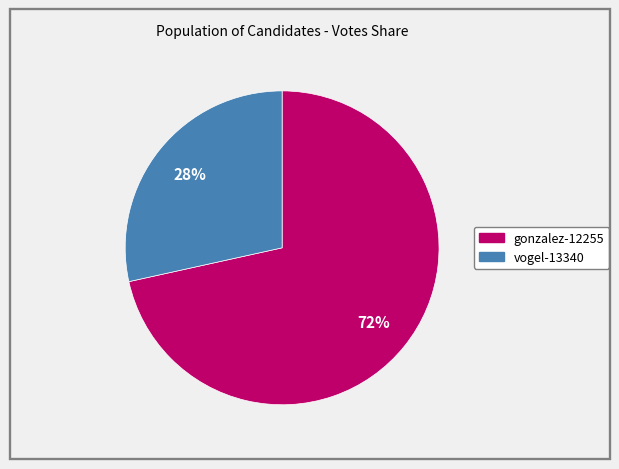

To the nearest percent, what is the average slice percentage?

50%